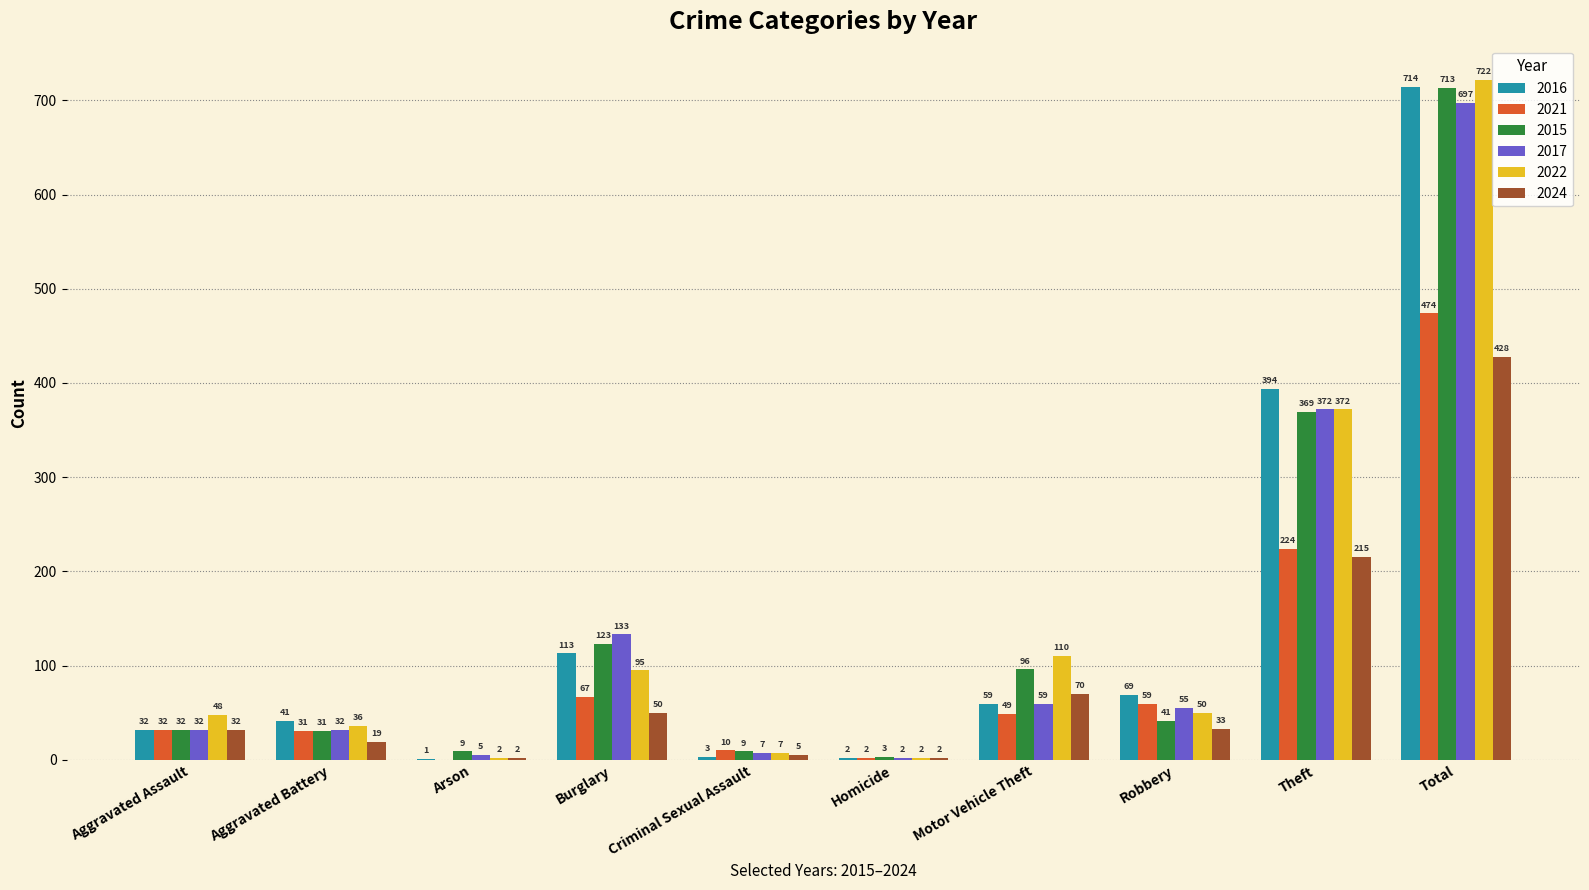

Reading right to left, list all the values displayed in this chart.

2016: Total=714	Theft=394	Robbery=69	Motor Vehicle Theft=59	Homicide=2	Criminal Sexual Assault=3	Burglary=113	Arson=1	Aggravated Battery=41	Aggravated Assault=32
2021: Total=474	Theft=224	Robbery=59	Motor Vehicle Theft=49	Homicide=2	Criminal Sexual Assault=10	Burglary=67	Arson=0	Aggravated Battery=31	Aggravated Assault=32
2015: Total=713	Theft=369	Robbery=41	Motor Vehicle Theft=96	Homicide=3	Criminal Sexual Assault=9	Burglary=123	Arson=9	Aggravated Battery=31	Aggravated Assault=32
2017: Total=697	Theft=372	Robbery=55	Motor Vehicle Theft=59	Homicide=2	Criminal Sexual Assault=7	Burglary=133	Arson=5	Aggravated Battery=32	Aggravated Assault=32
2022: Total=722	Theft=372	Robbery=50	Motor Vehicle Theft=110	Homicide=2	Criminal Sexual Assault=7	Burglary=95	Arson=2	Aggravated Battery=36	Aggravated Assault=48
2024: Total=428	Theft=215	Robbery=33	Motor Vehicle Theft=70	Homicide=2	Criminal Sexual Assault=5	Burglary=50	Arson=2	Aggravated Battery=19	Aggravated Assault=32